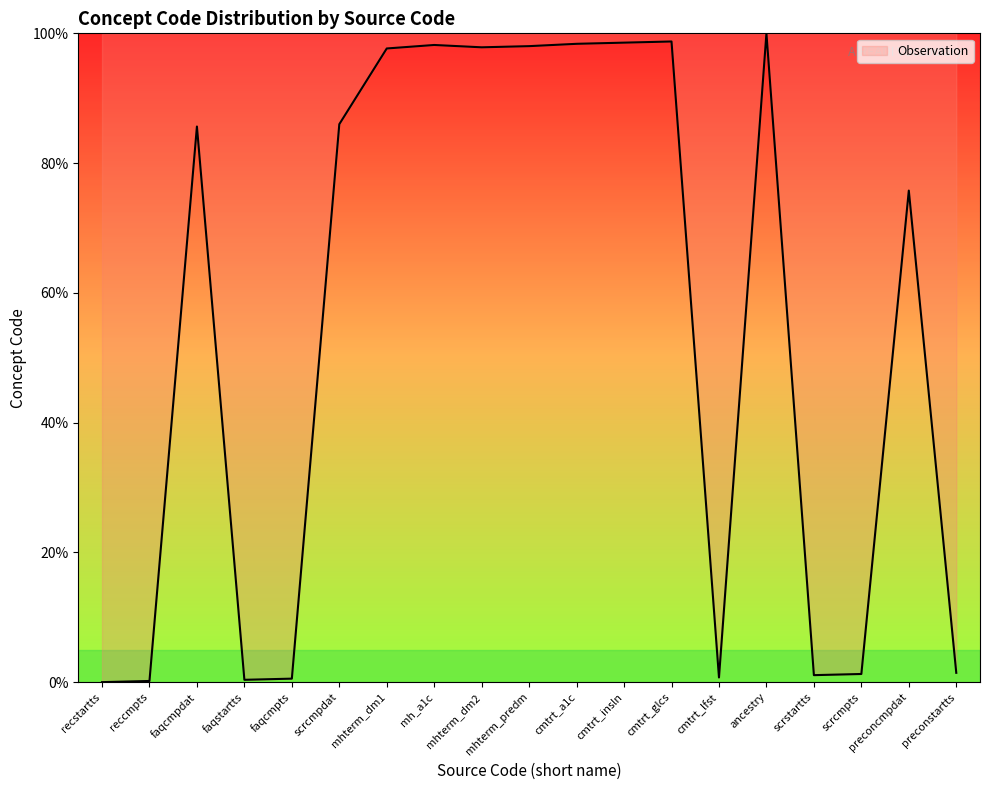

At which label is the value closest to 50?

preconcmpdat